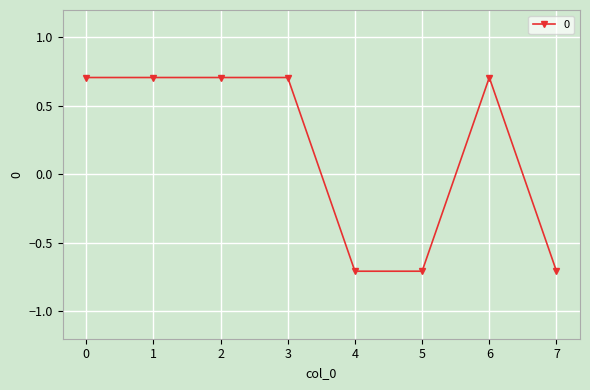

What is the value of the 1st point from the left?

0.7